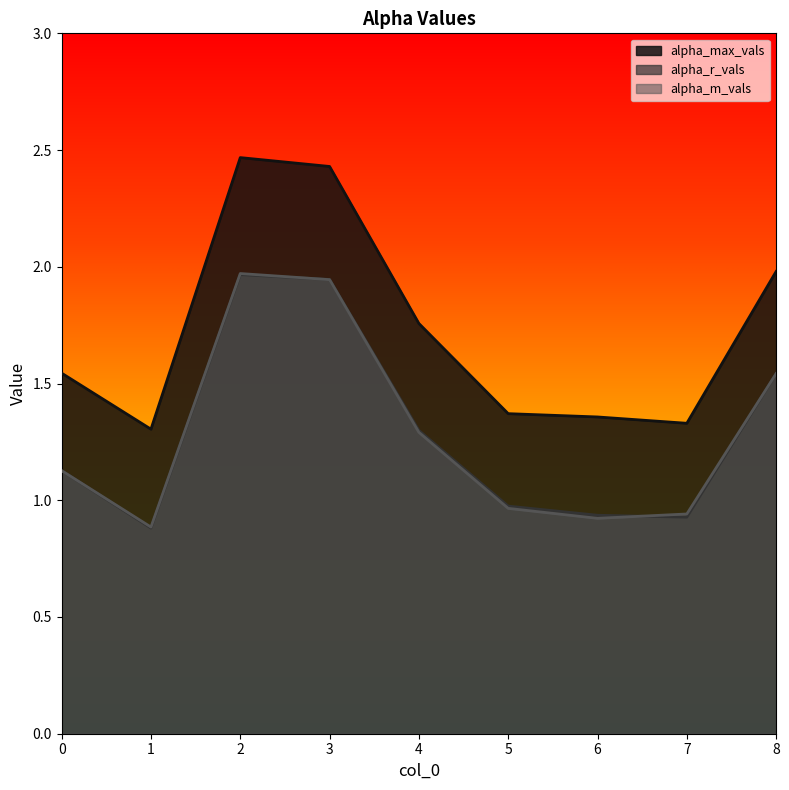

What is the minimum value for alpha_r_vals?

0.9